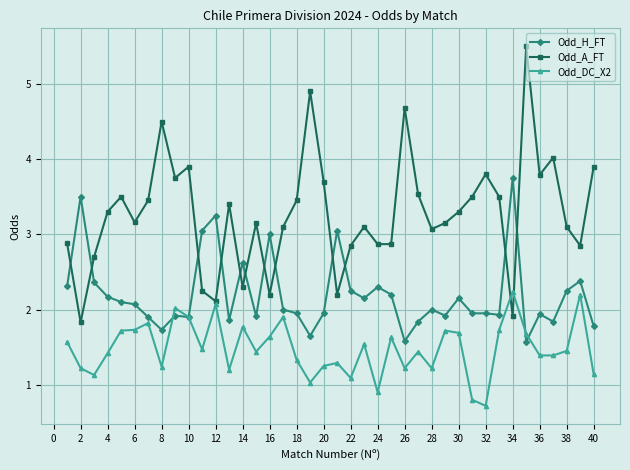

True or false: Odd_A_FT and Odd_H_FT intersect in this chart.

True